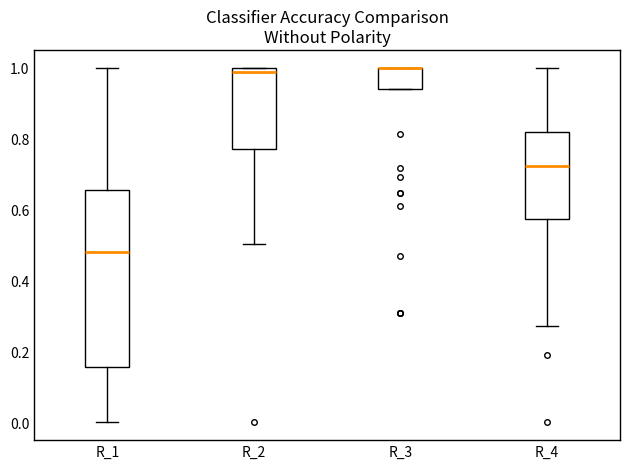

Comparing the boxes themselves (not the whiskers), which one is the tallest?

R_1